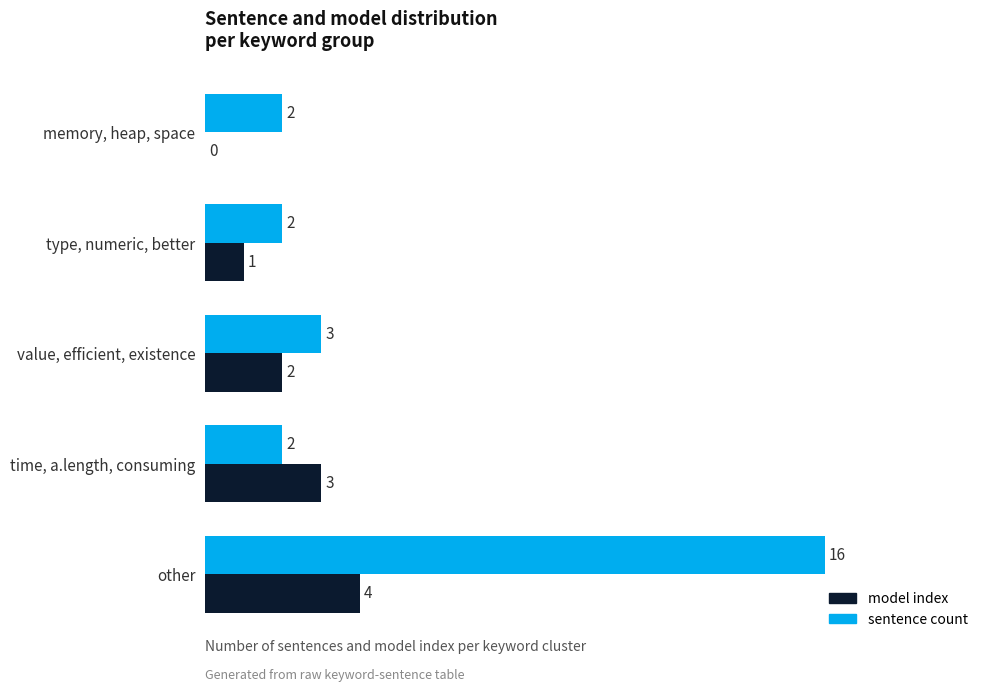

What is the maximum value for sentence count?

16